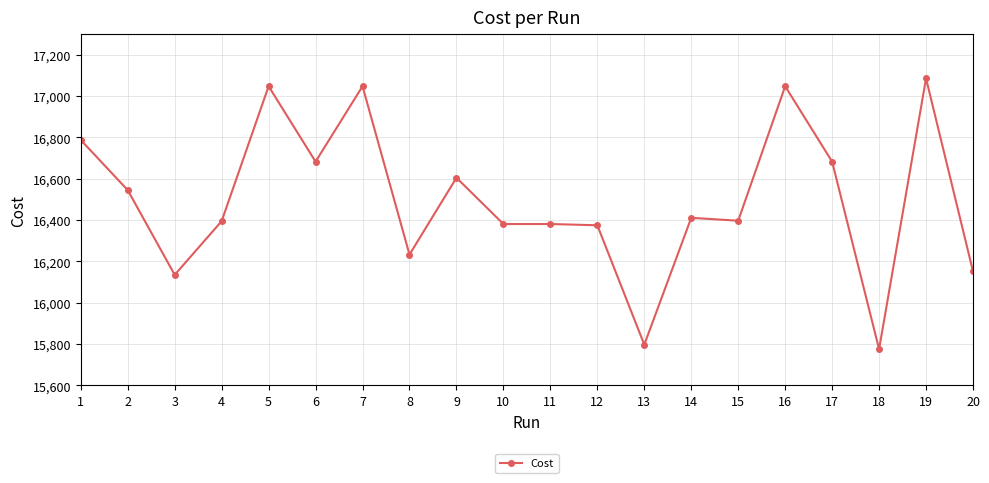

At which label is the value closest to 16430?

14